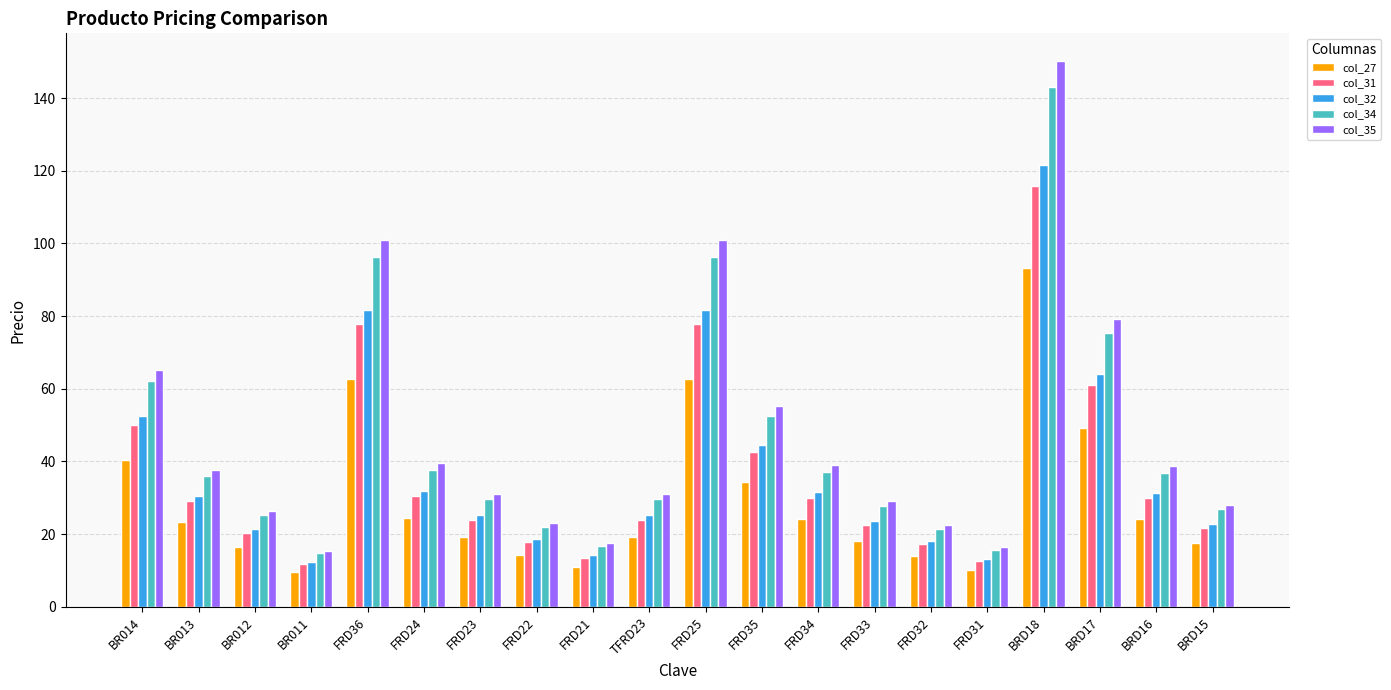

Which category has the highest value across all series?

BRD18